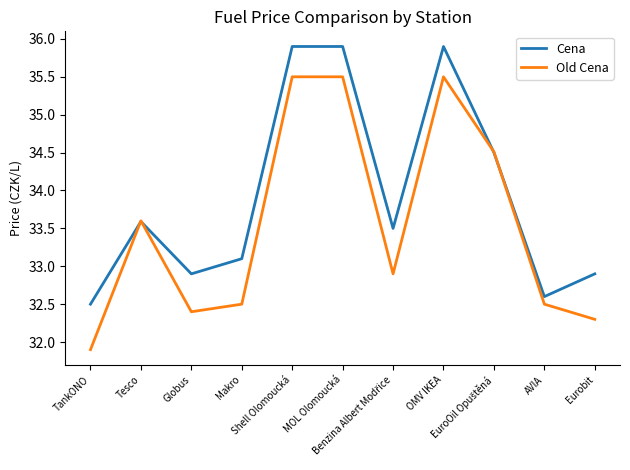

Count the number of categories in the chart.

11